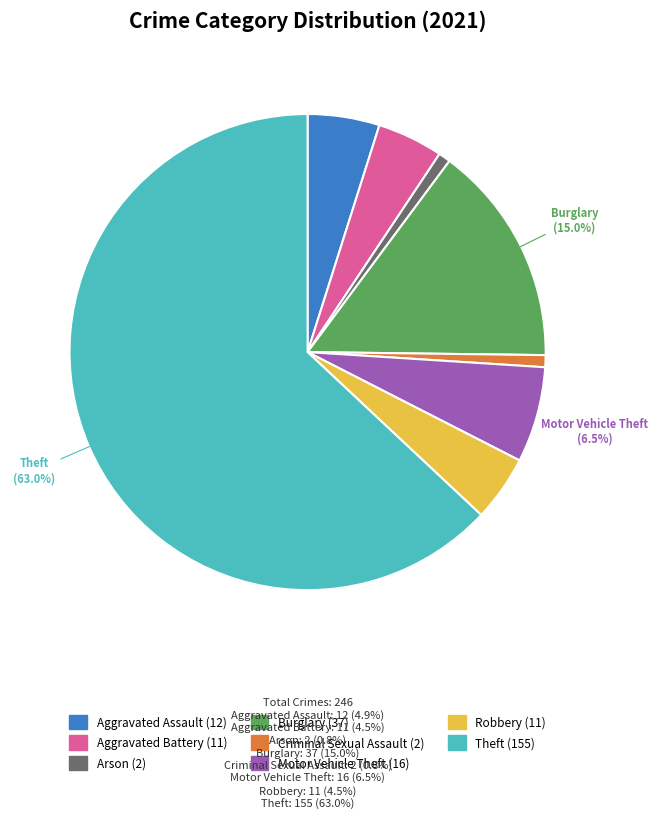

What is the largest slice in the pie chart?

Theft